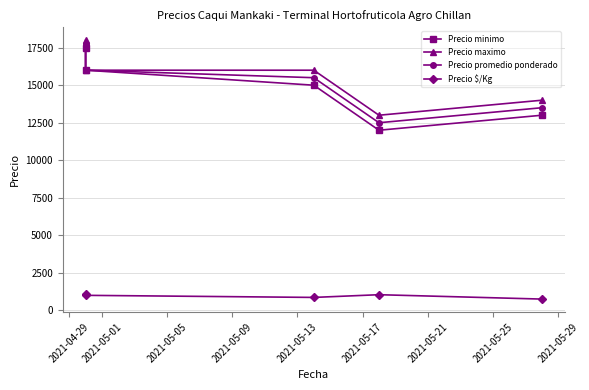

What is the value of the Precio $/Kg point at the 3rd from the left?

861